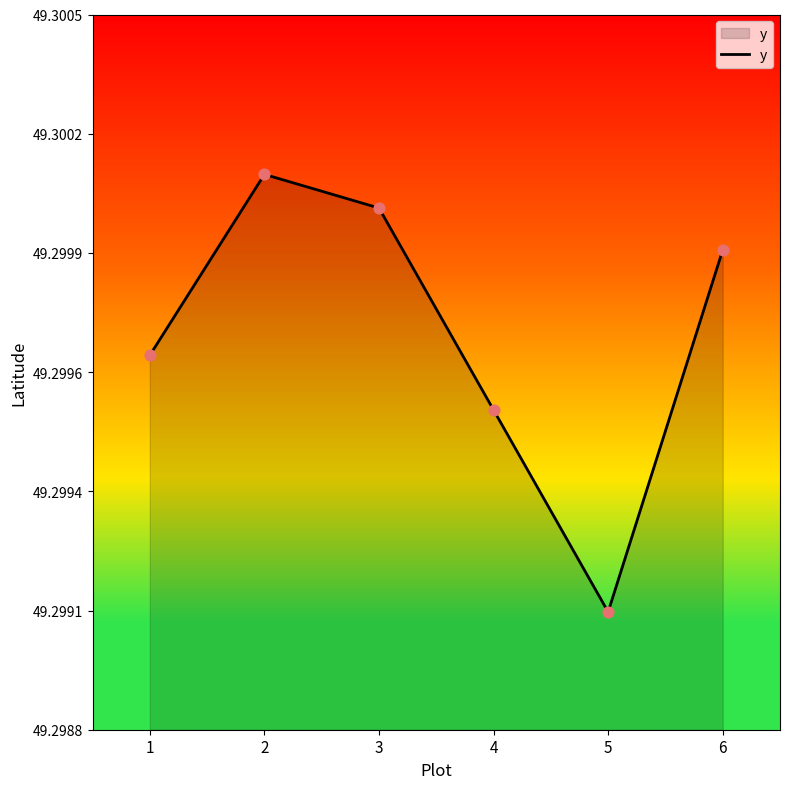

Between 1 and 6, which is larger?

6